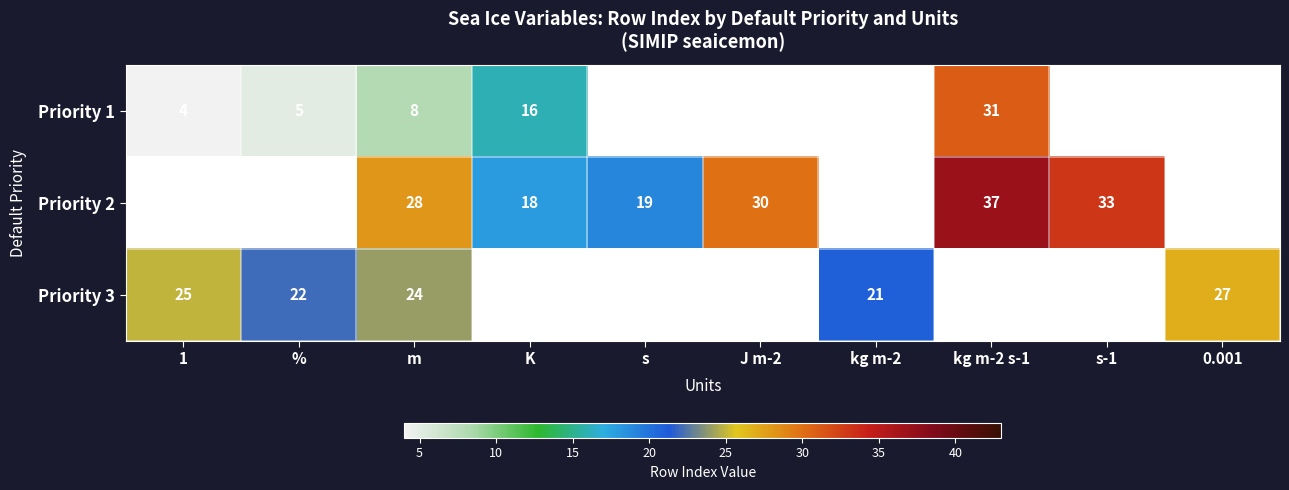

How many categories are shown in the chart?

10